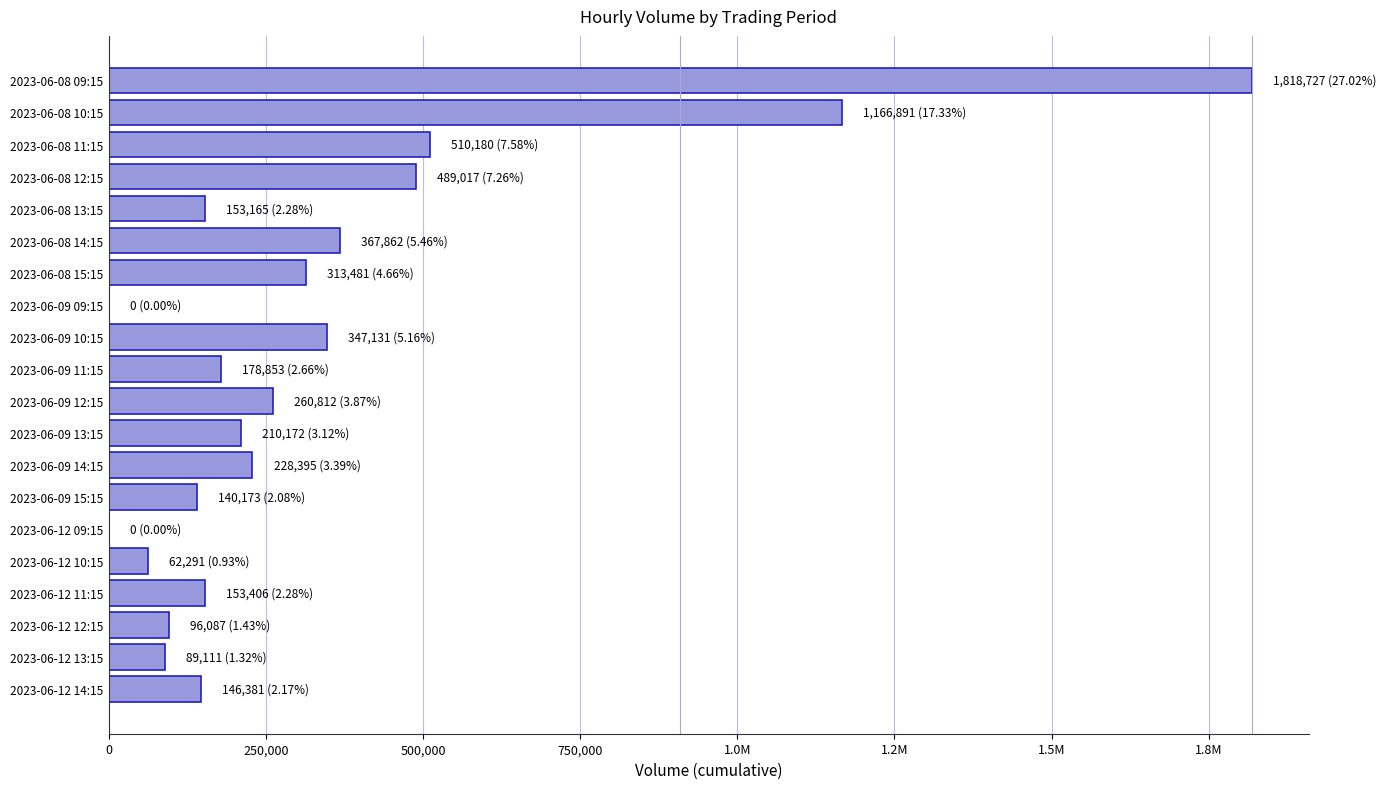

What is the greatest value displayed?

1818727